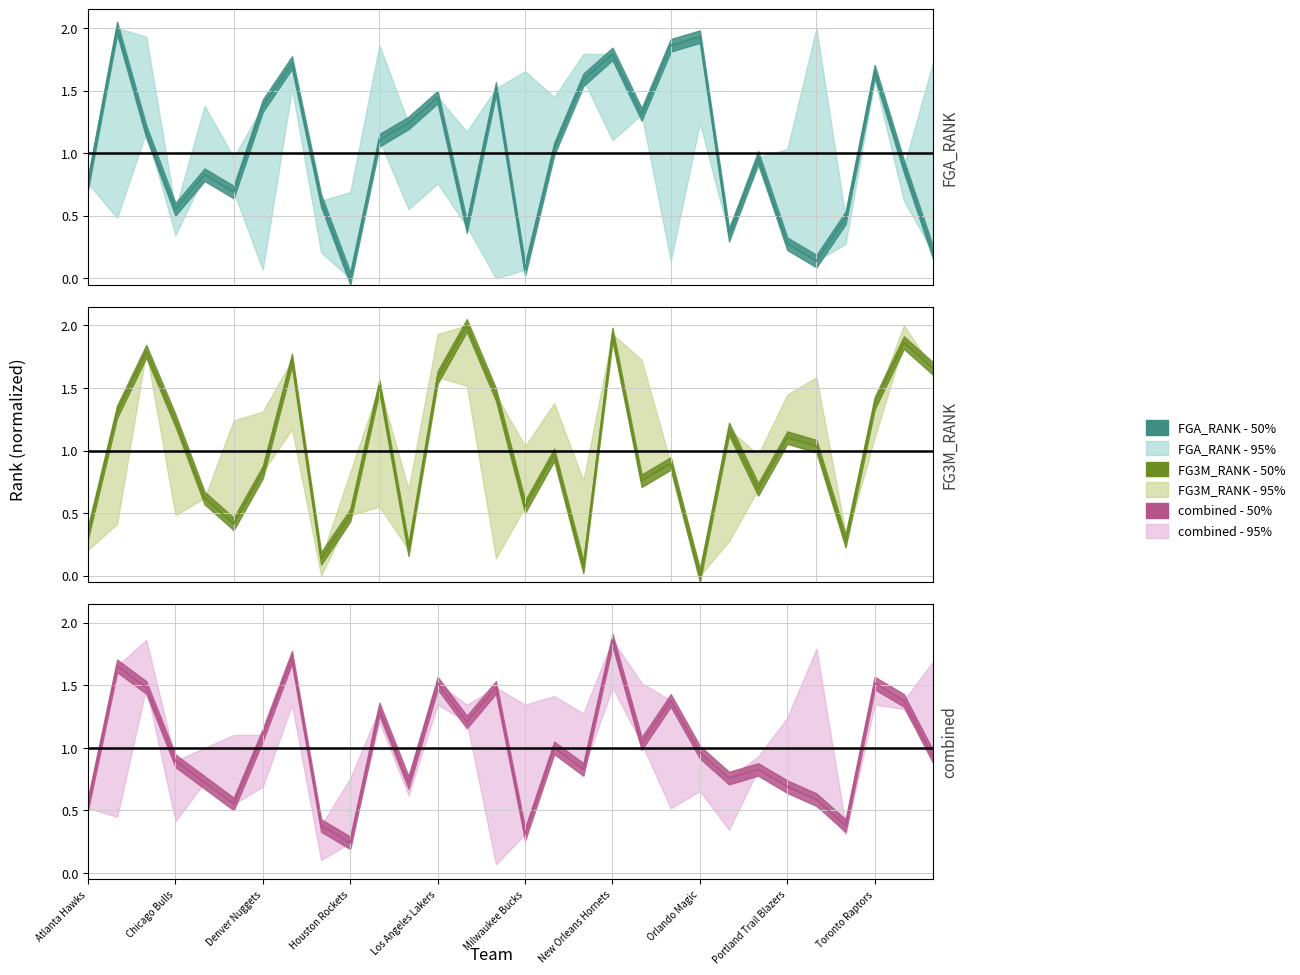

What is the sum of the FGA_RANK values at Atlanta Hawks and Orlando Magic?

2.7